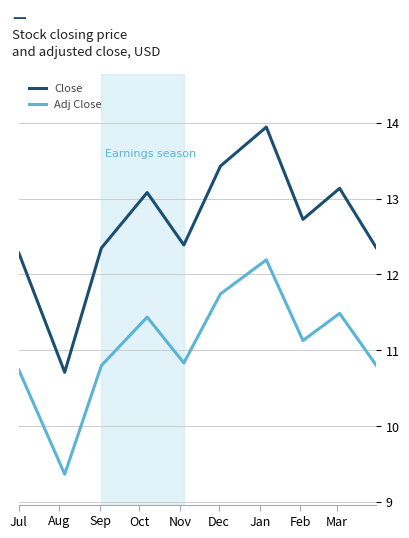

What is the lowest value of the Adj Close series?

9.4